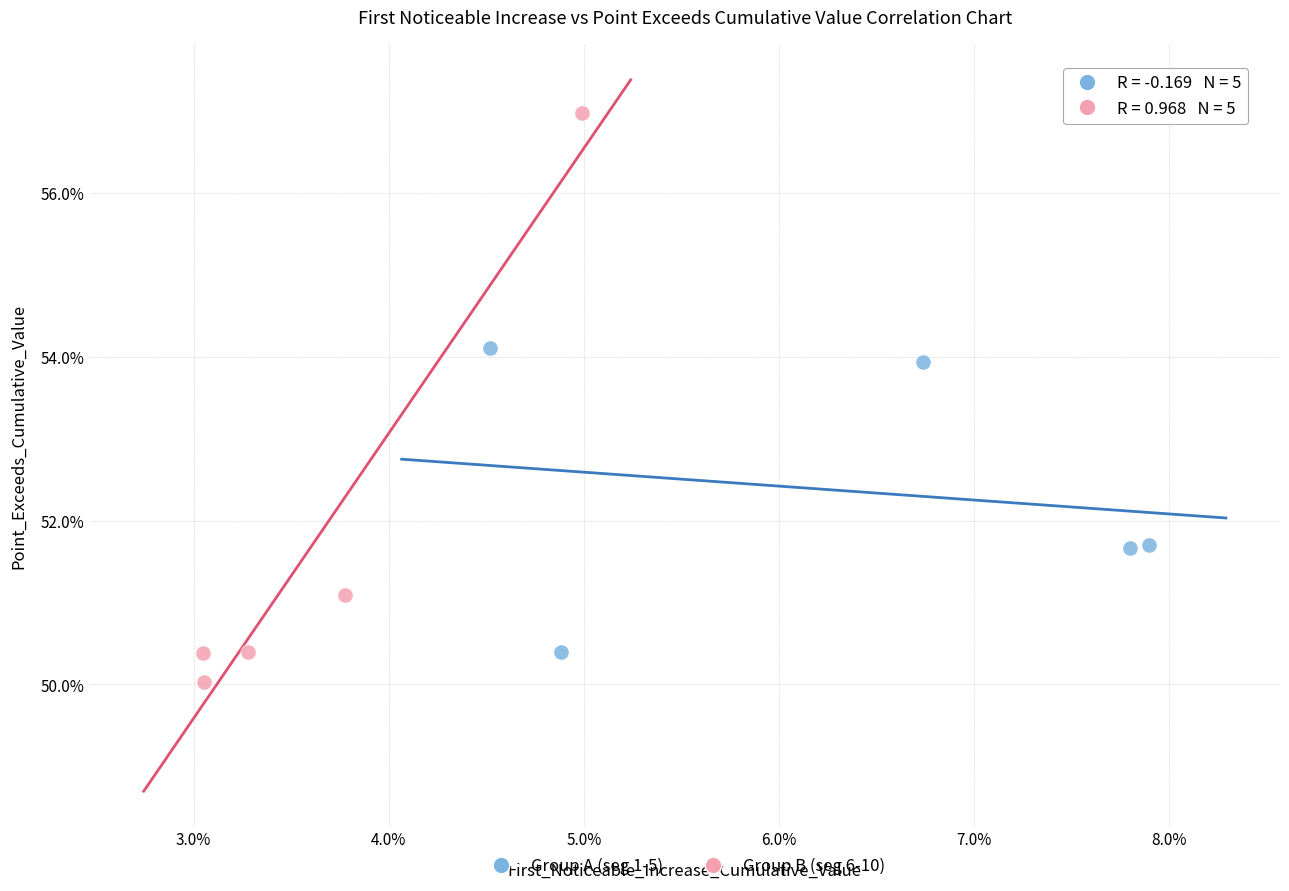

What are all the series names shown in the legend?

Group A (seg 1-5), Group B (seg 6-10)